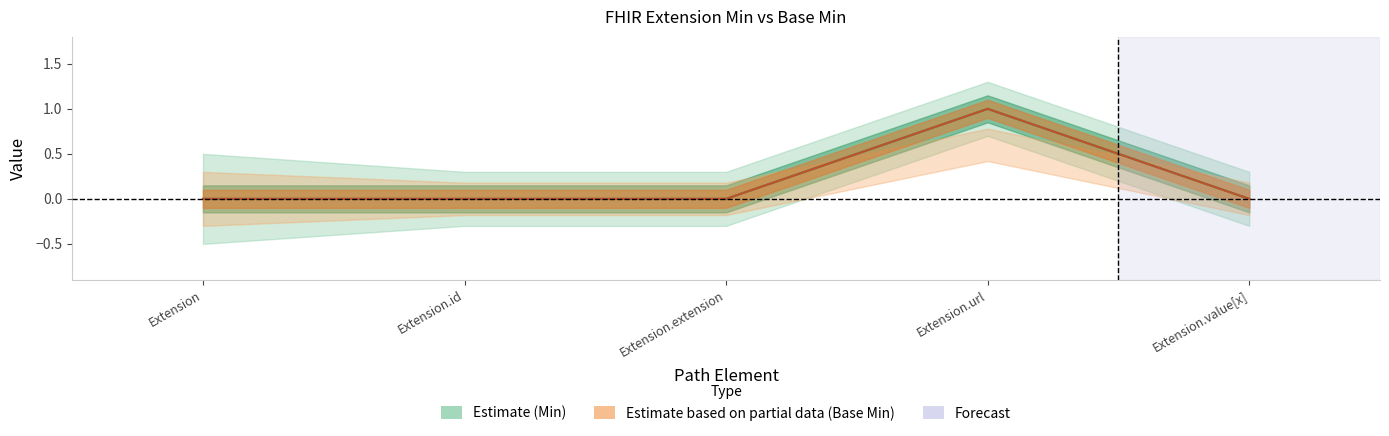

How many data points does each series have?

5